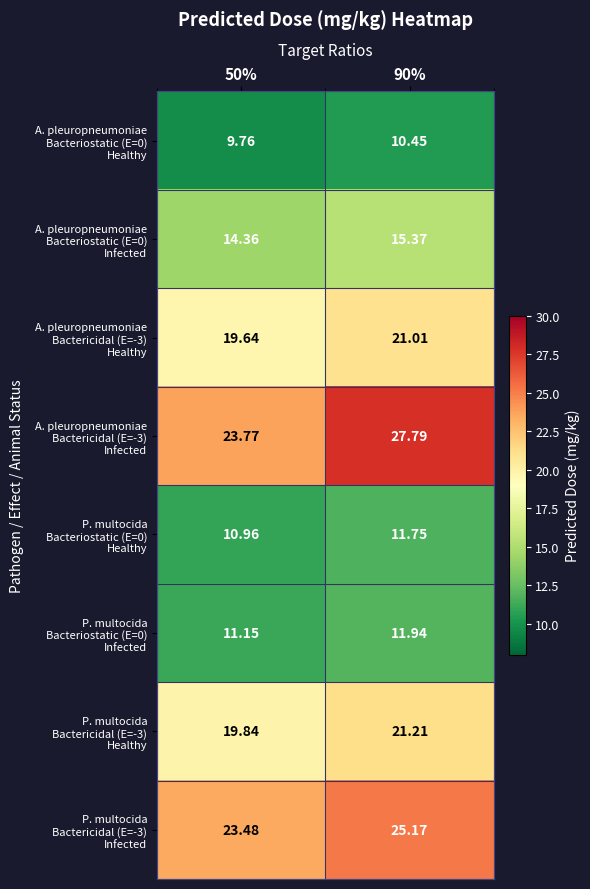

How many categories are shown in the chart?

2